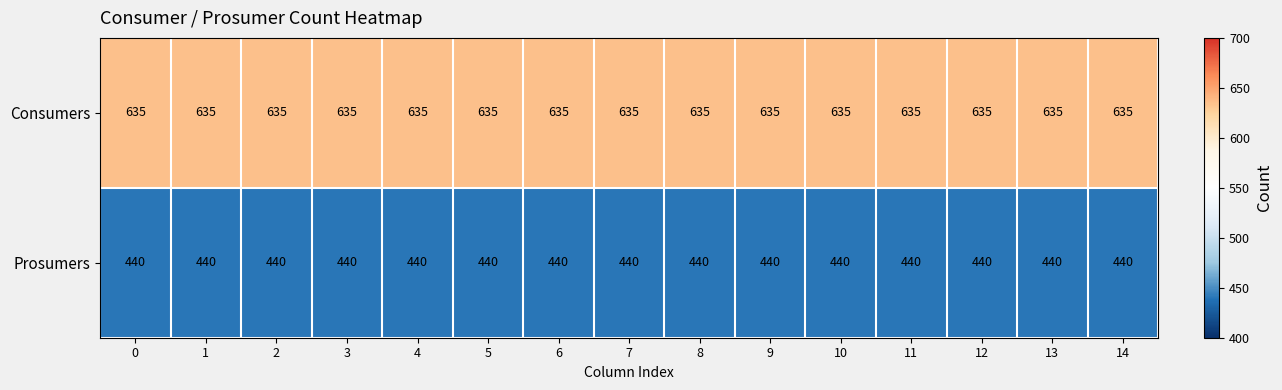

Read the Prosumers value at 1.

440